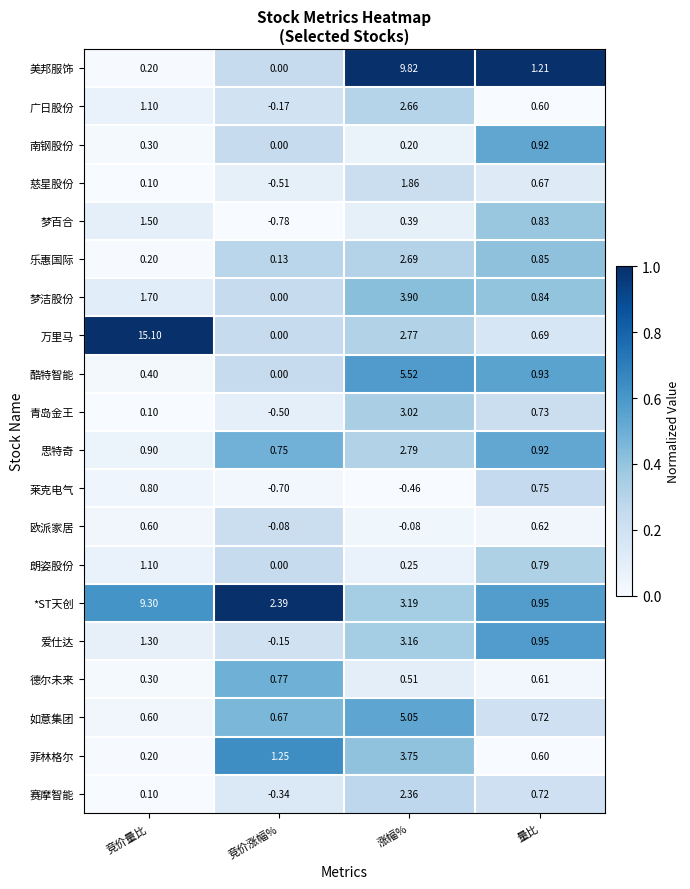

Rank the categories by 万里马 value from lowest to highest.

竞价涨幅%, 量比, 涨幅%, 竞价量比